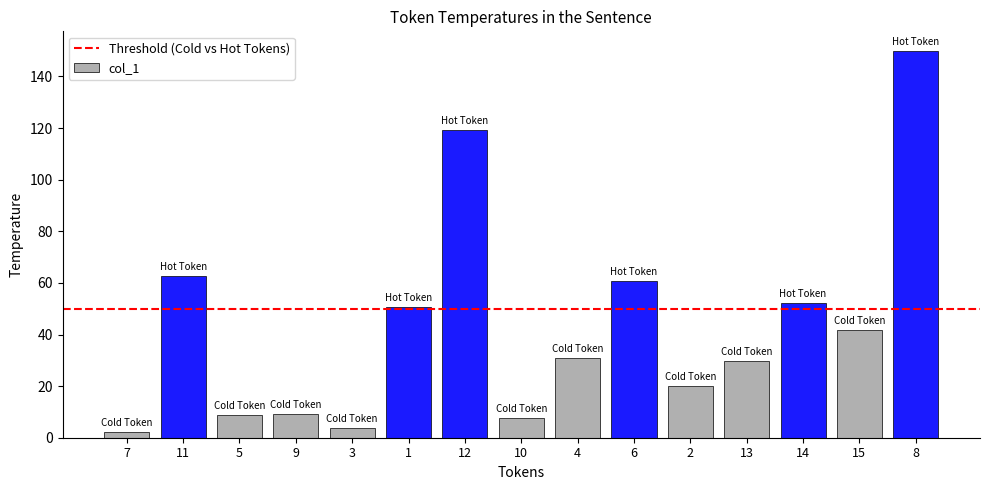

At which label does the data first exceed 30?

11